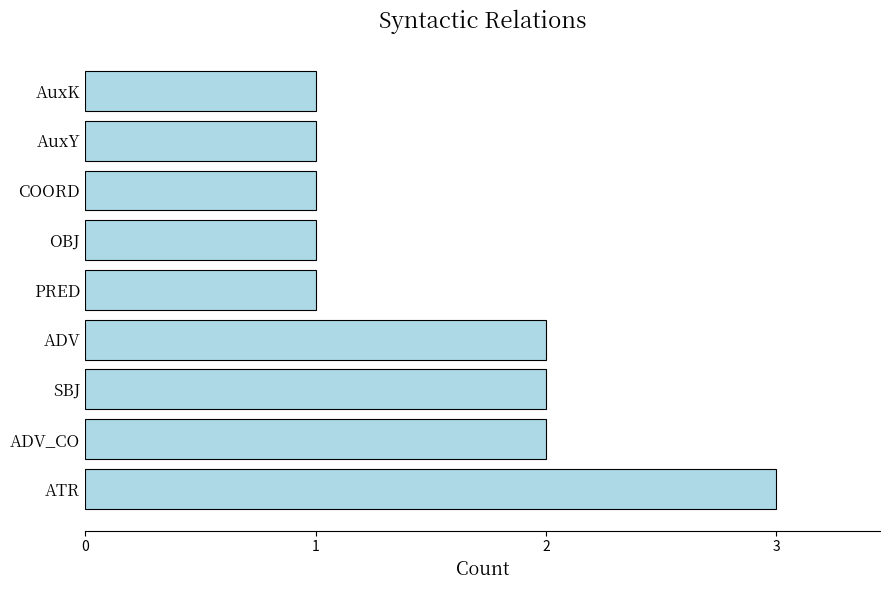

How many data points does each series have?

9